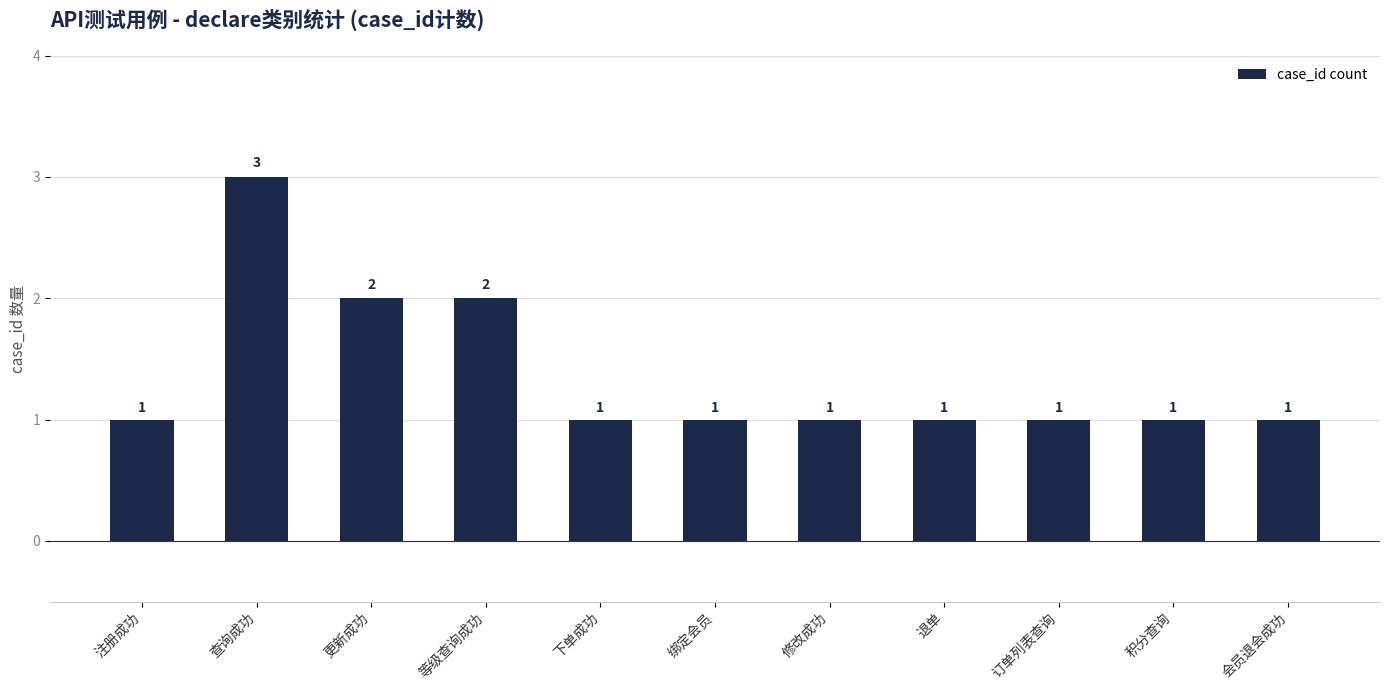

What is the value of the 2nd bar from the left?

3